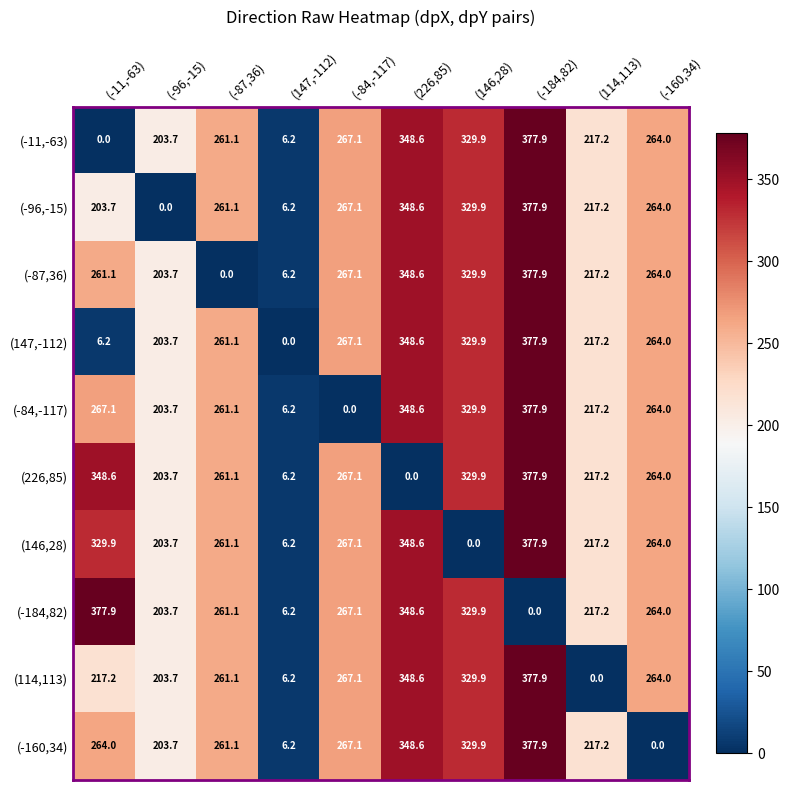

At how many categories does at least one series exceed 327?

4